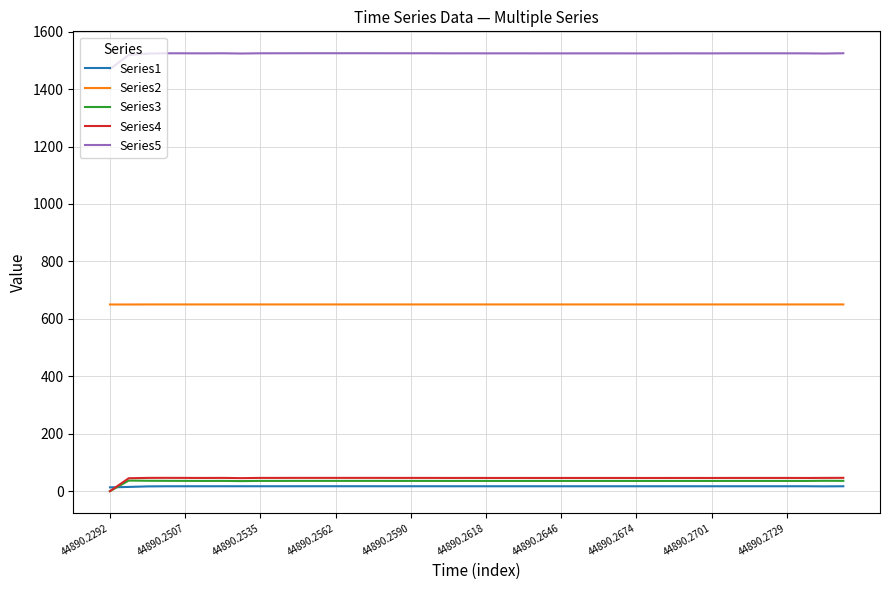

True or false: Series3 and Series2 cross at least once.

False